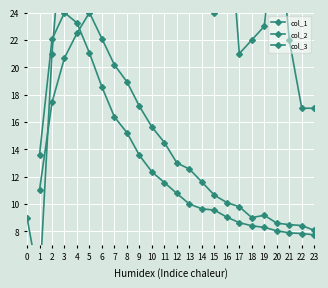

What is the difference between the maximum and minimum values in the col_1 series?

44.0